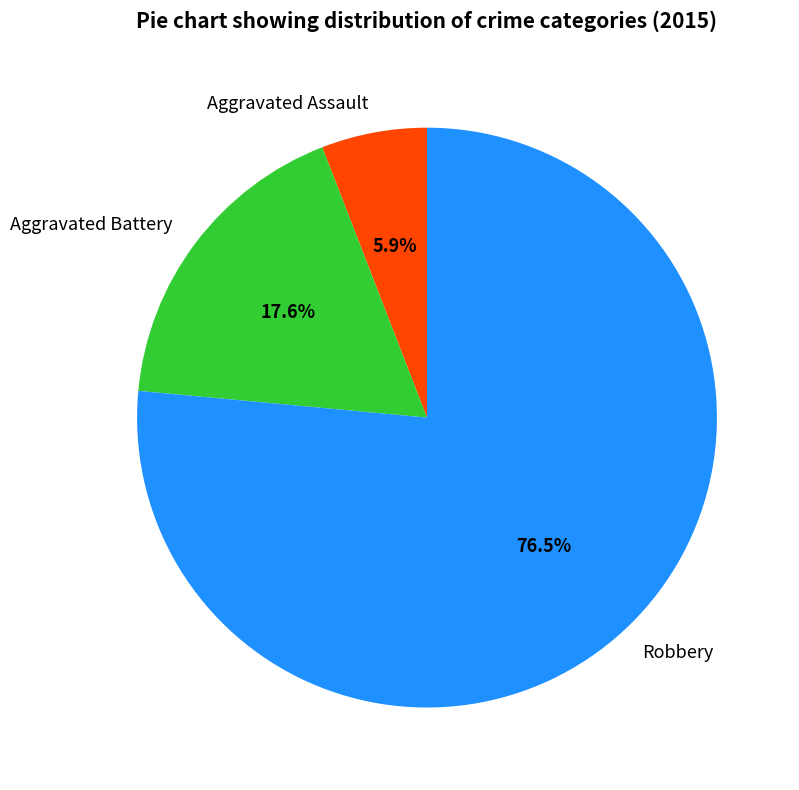

Do Robbery and Aggravated Battery together represent more than half of the pie?

Yes